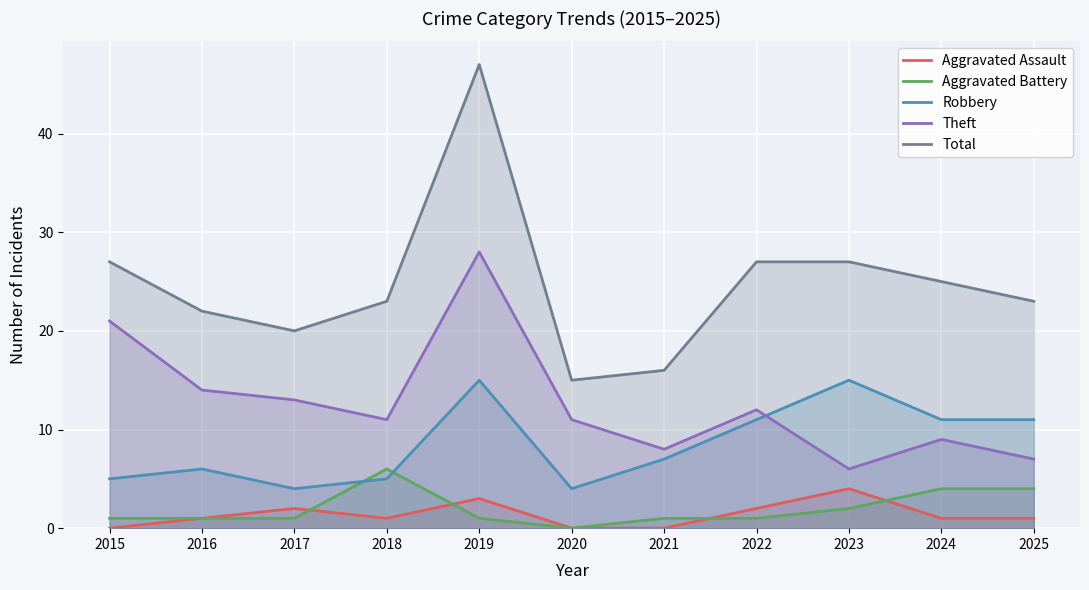

True or false: Total and Robbery cross at least once.

False